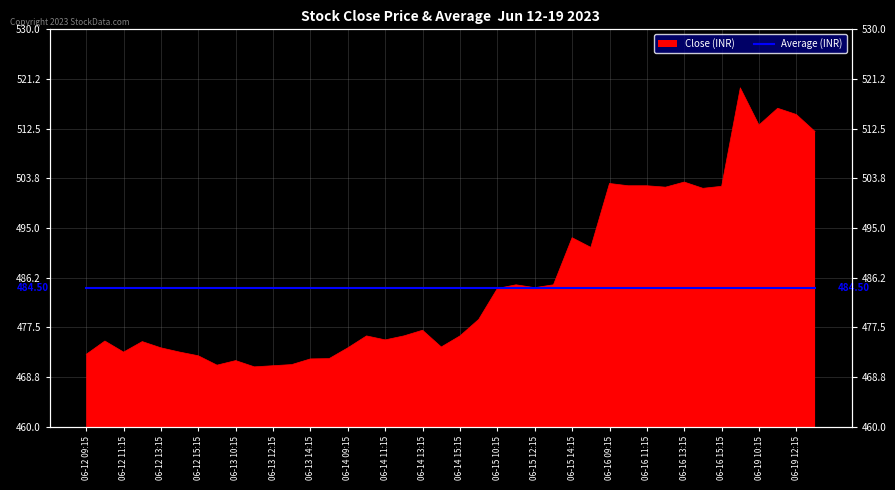

How many values exceed 477?

19